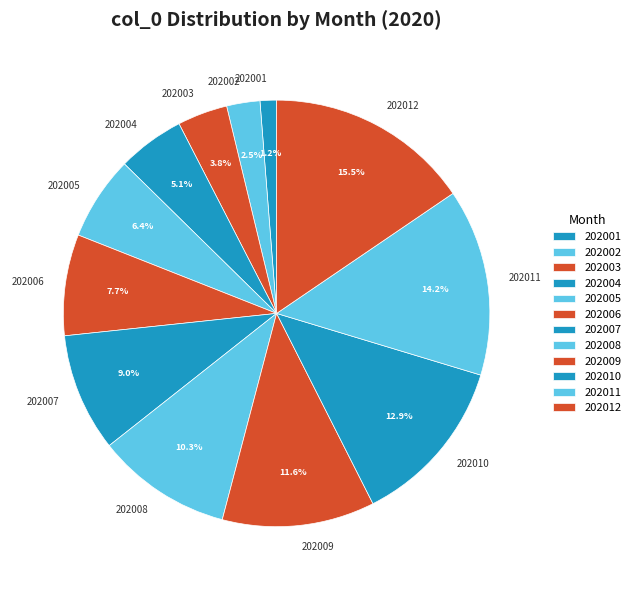

How many slices are in this pie chart?

12